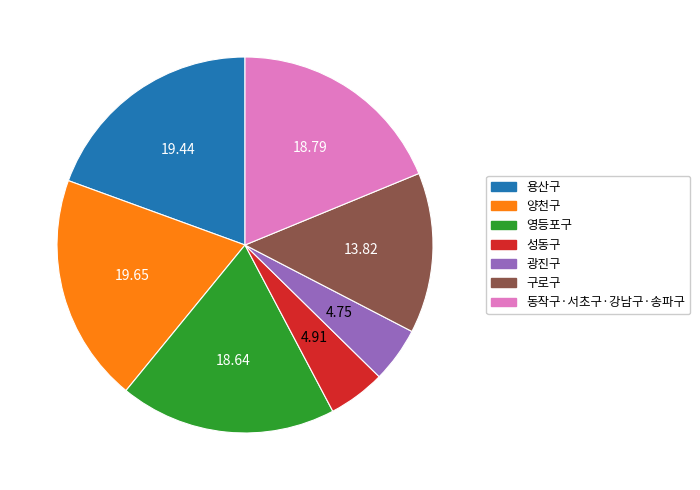

Does any single category account for the majority?

No